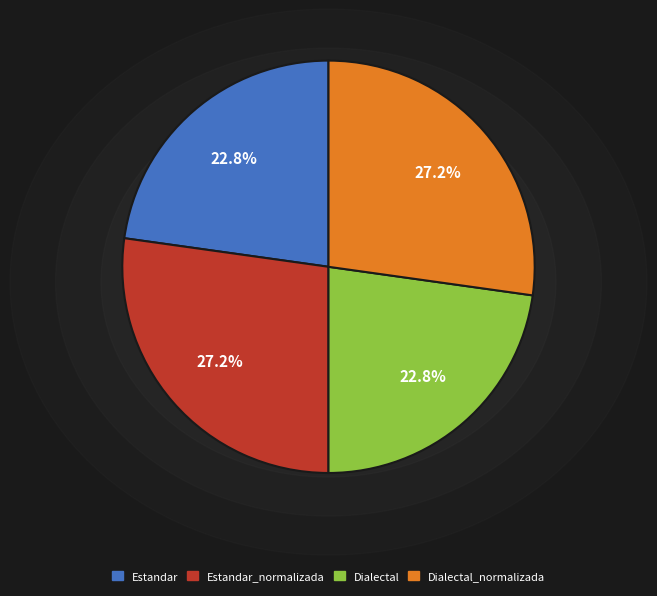

Count the number of slices in the pie.

4